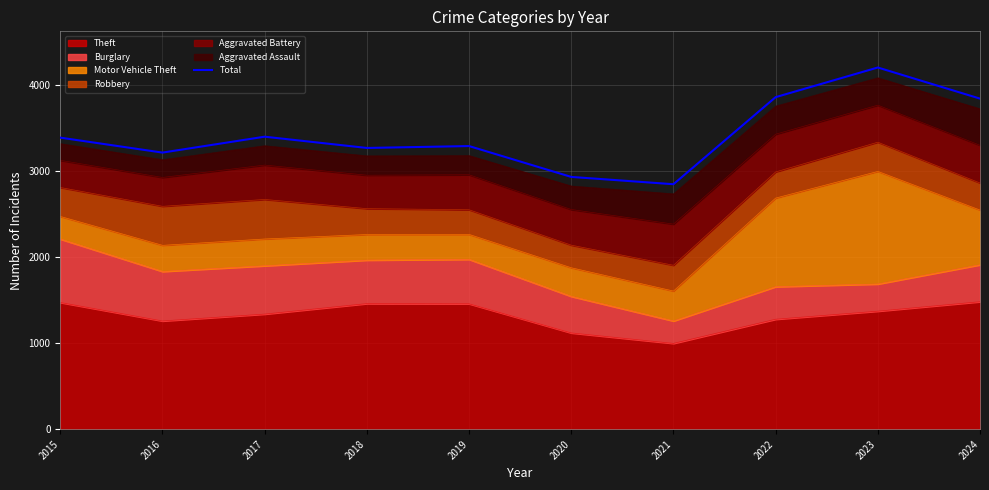

What is the minimum value shown in the chart?

2850